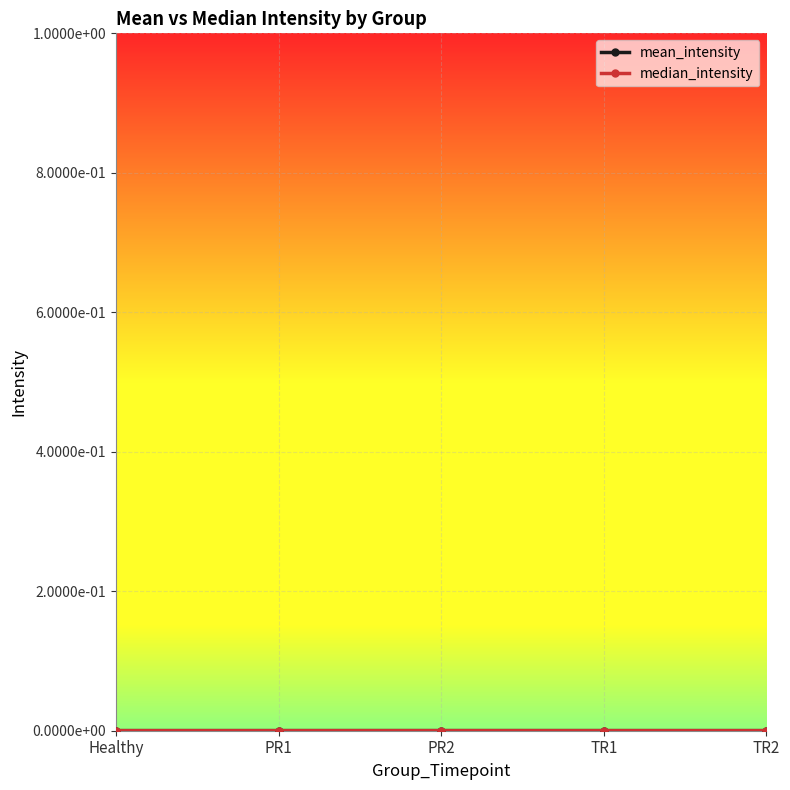

The median_intensity series shows 0.0 at PR1. True or false?

True